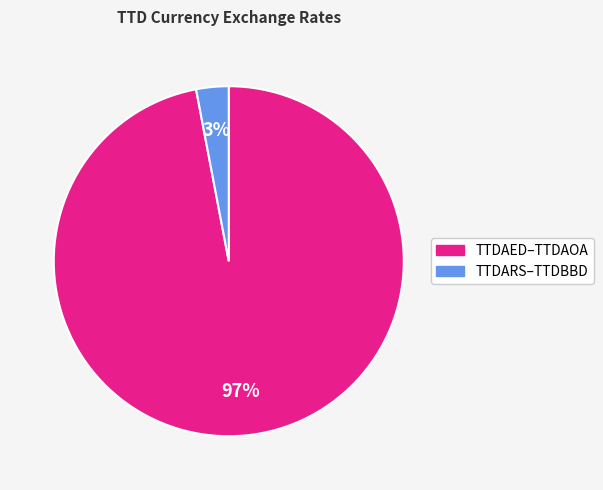

To the nearest percent, what is the average slice percentage?

50%